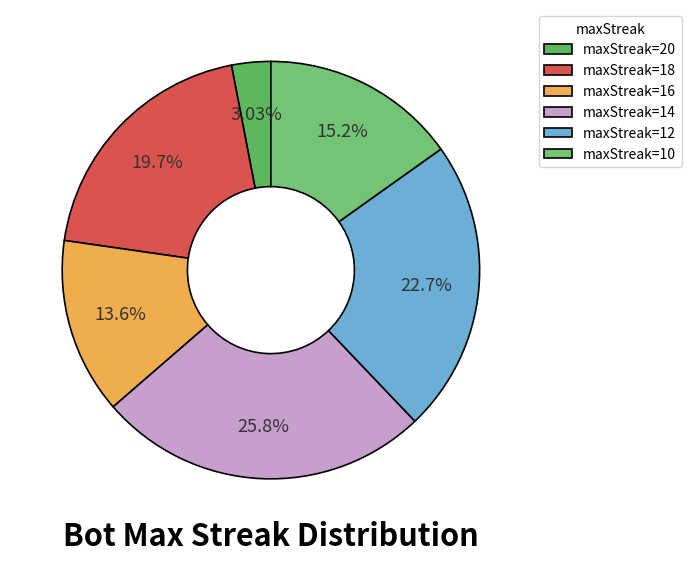

How many slices are in this pie chart?

6